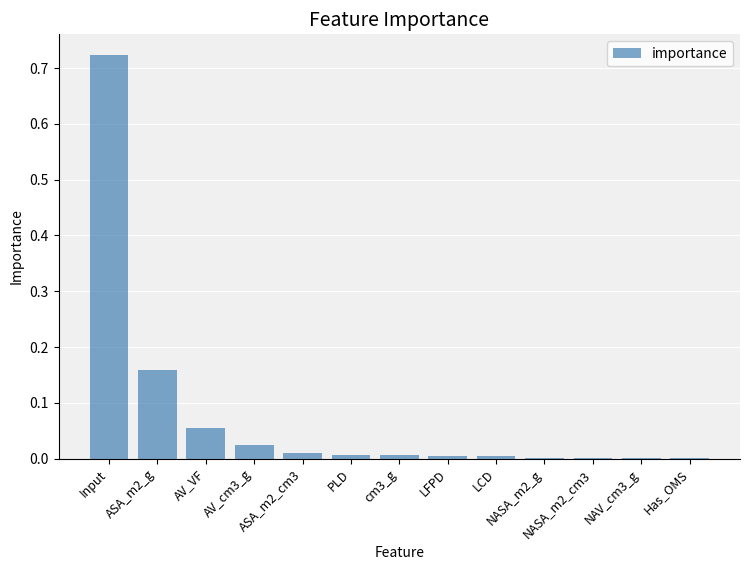

What is the sum of all values?

1.0